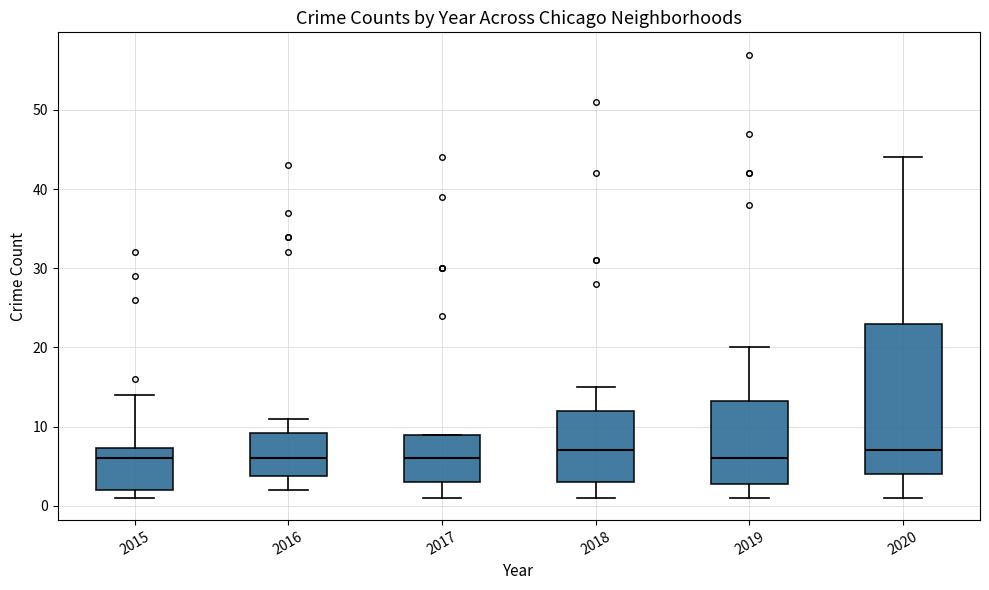

Where does the upper whisker of the box at x = 2019 end on the y-axis? The values are not printed on the chart, so give them approximately, as read against the axis.

20